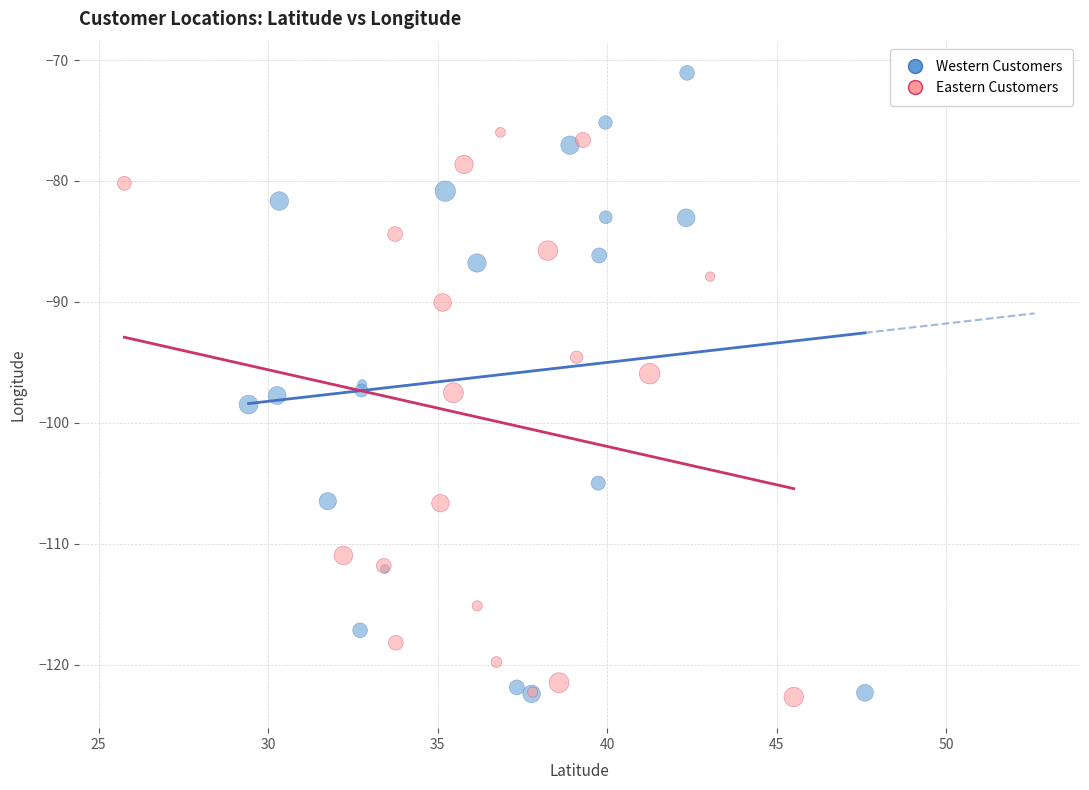

Which series reaches the maximum Y coordinate?

Western Customers